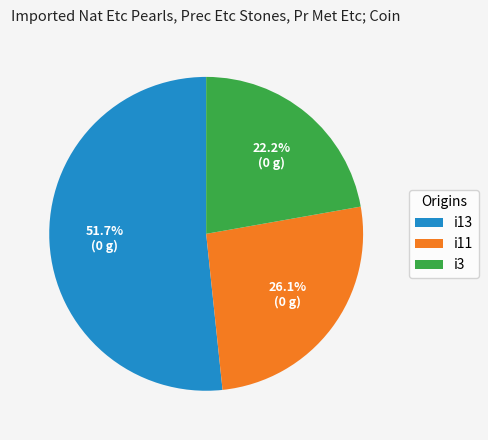

Approximately how many times larger is the value at i3 compared to i13?

0.4